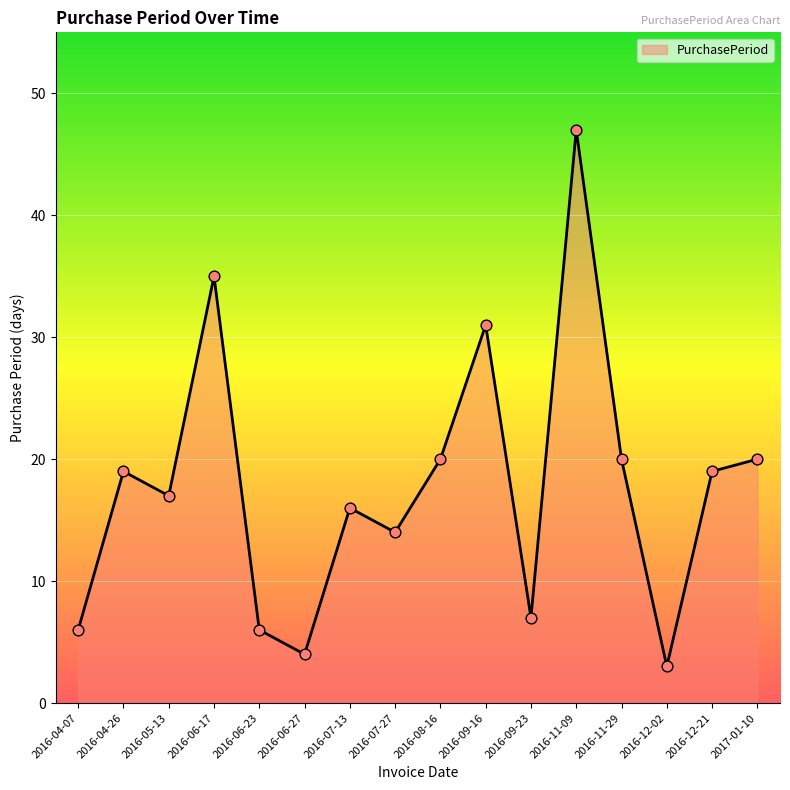

Between 2016-04-07 and 2016-08-16, which is larger?

2016-08-16